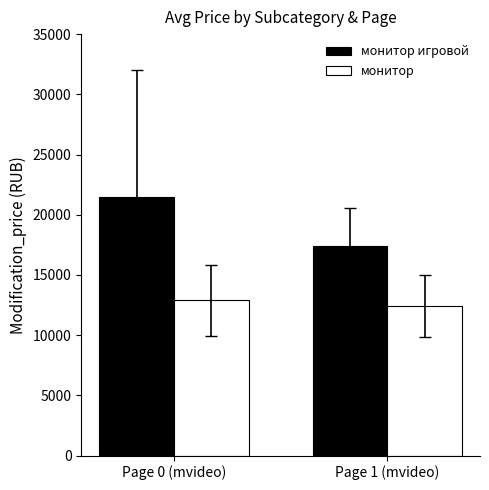

At which label is монитор игровой closest to 19423?

Page 1 (mvideo)